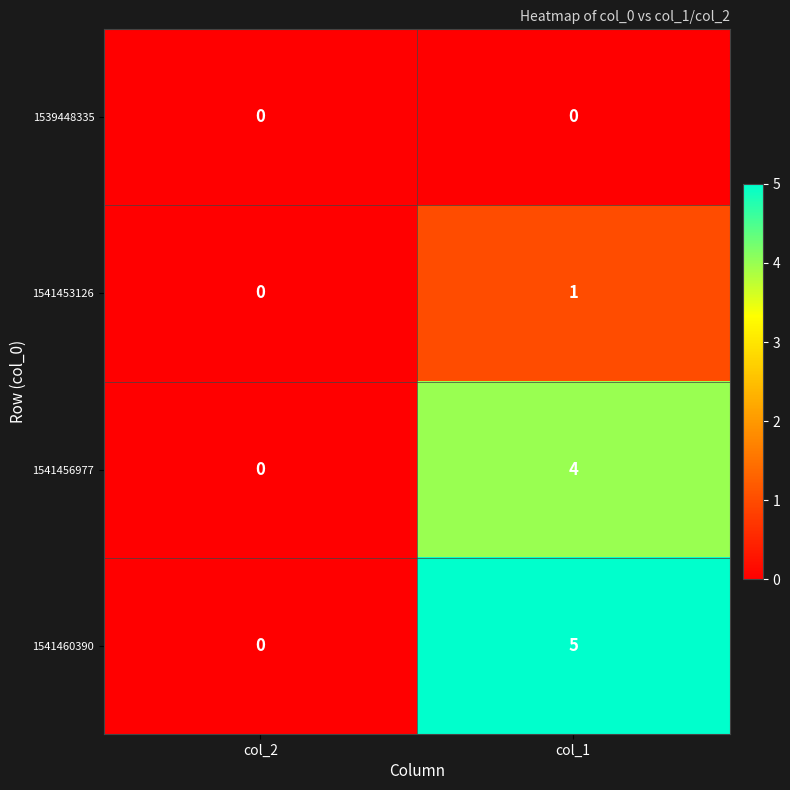

Count the number of categories in the chart.

2